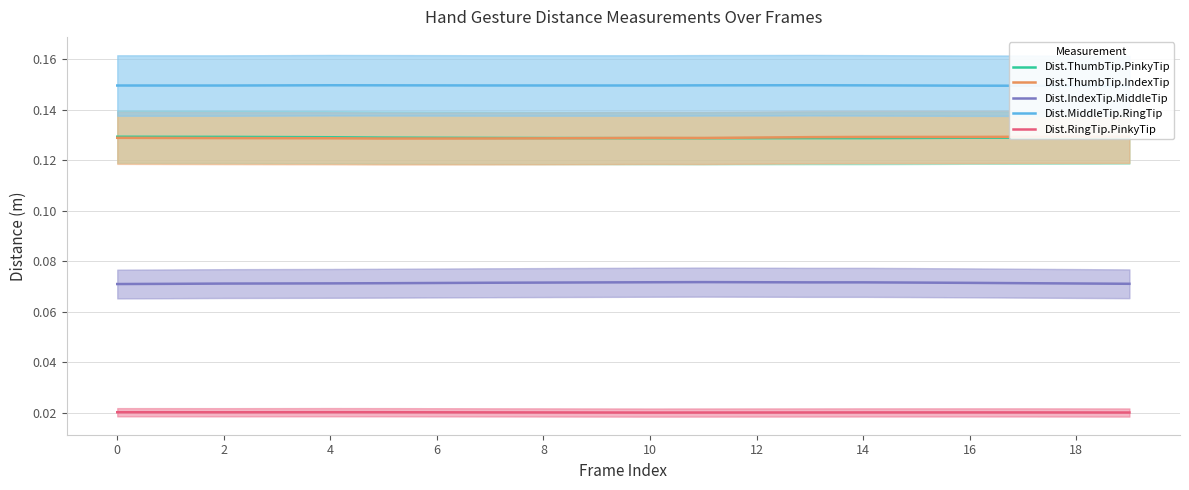

True or false: Dist.ThumbTip.PinkyTip and Dist.RingTip.PinkyTip cross at least once.

False